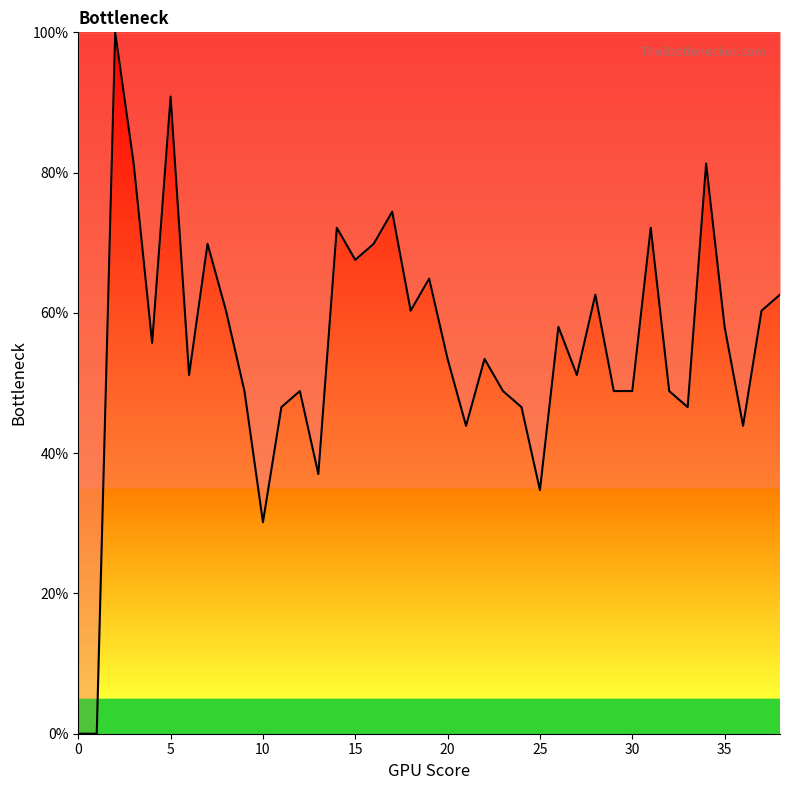

What is the greatest value displayed?

100.0